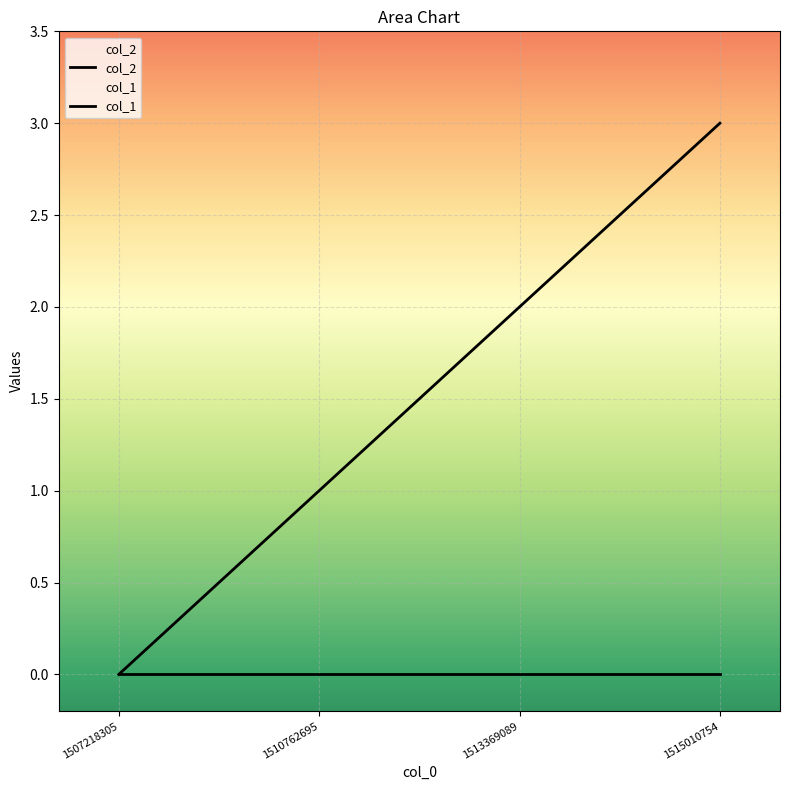

List the labels in order of value, largest first.

1515010754, 1513369089, 1510762695, 1507218305